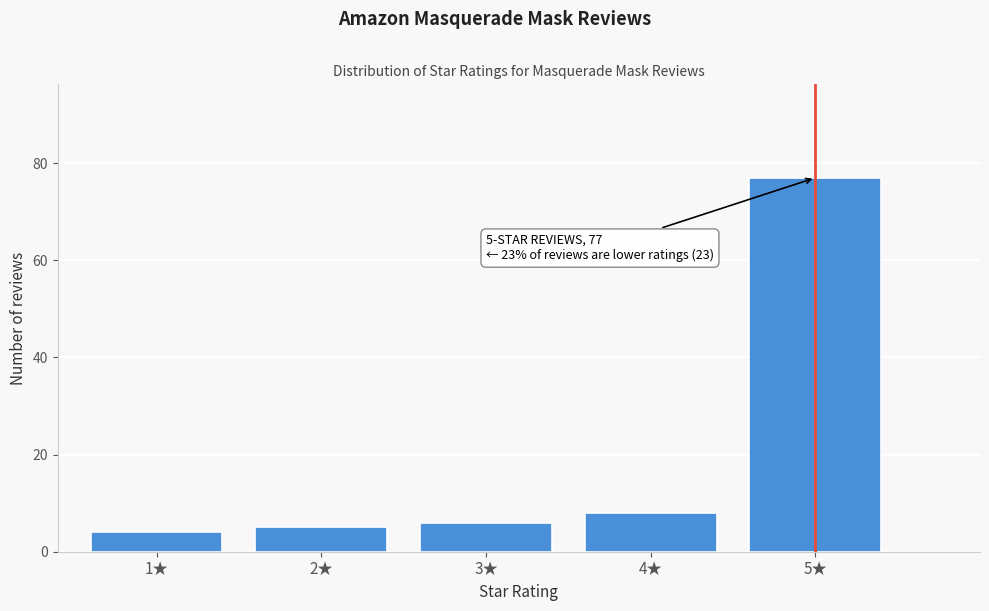

Reading left to right, what are all the values shown in this chart?

4	5	6	8	77